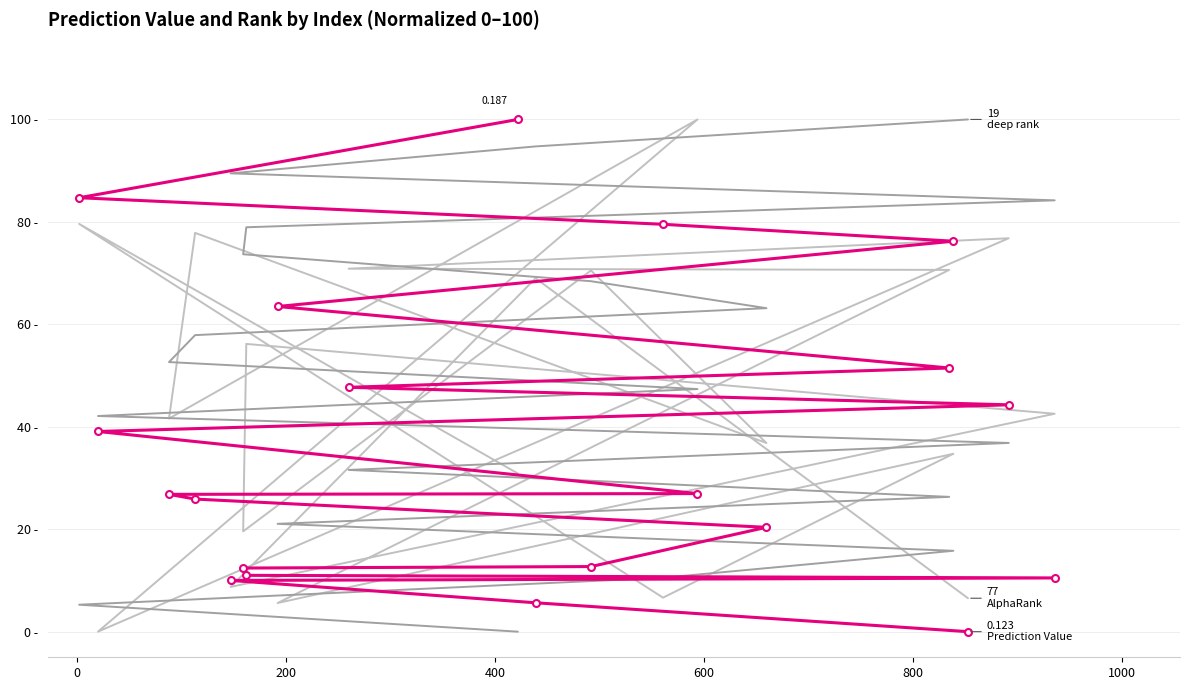

The value of AlphaRank at 12 is 19.9. True or false?

False